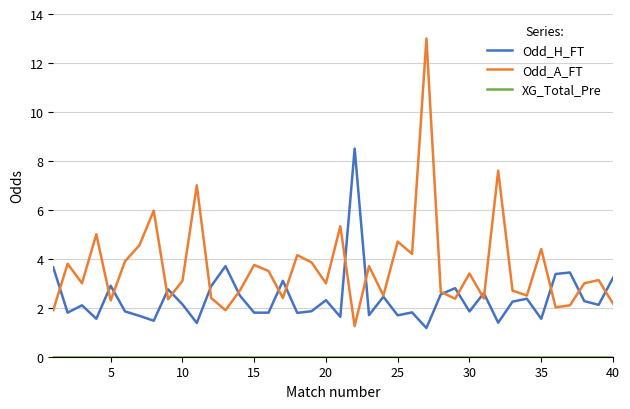

Which series has the largest range (max minus min)?

Odd_A_FT